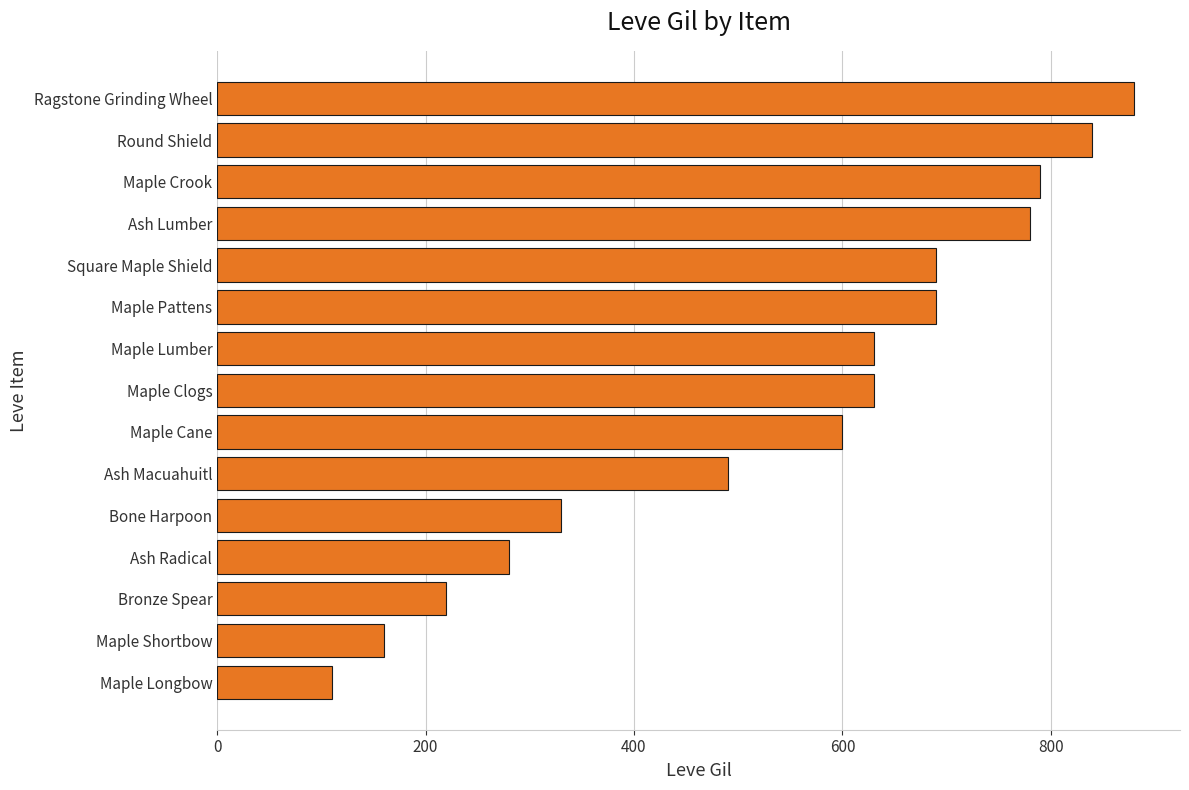

At which category does the chart reach its peak across all series?

Ragstone Grinding Wheel